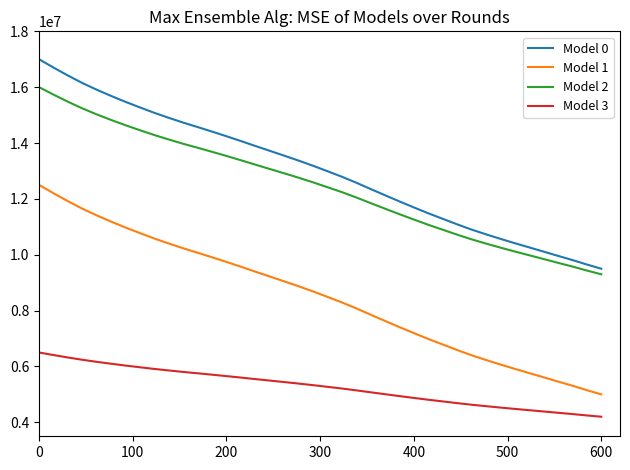

What is the highest value of the Model 2 series?

16000000.0